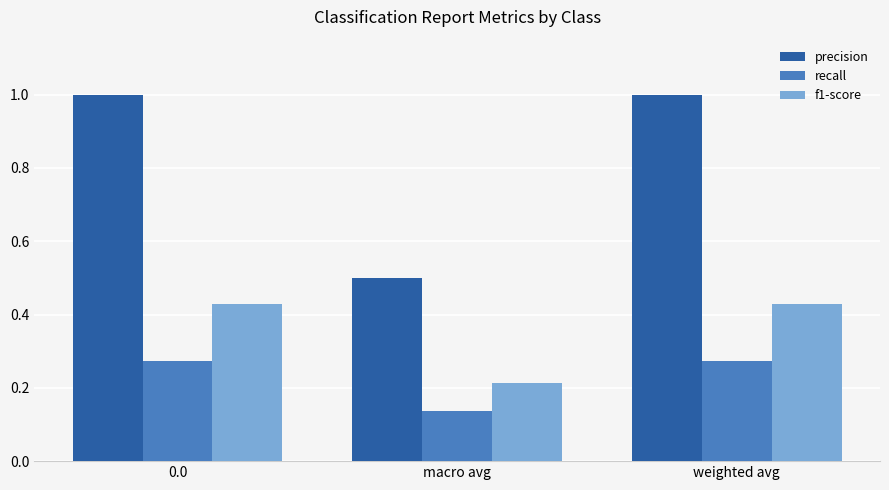

What is the value of the precision bar at the 1st from the left?

1.0